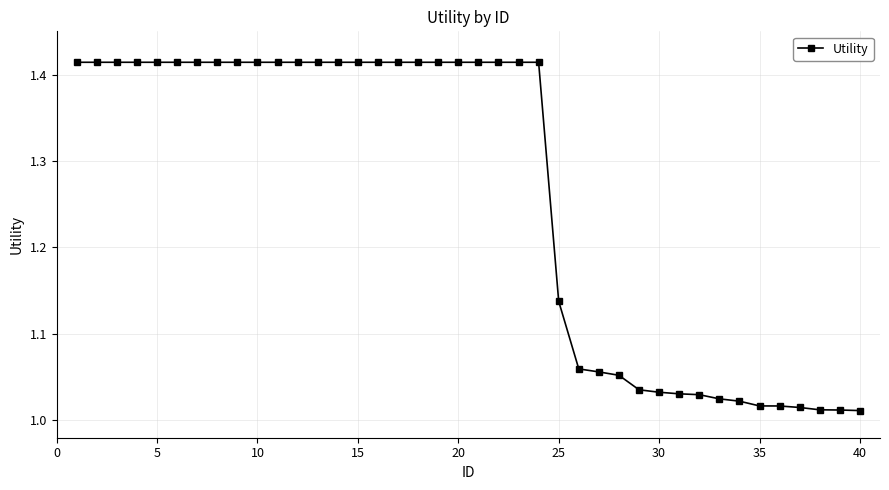

What is the average value?

1.3